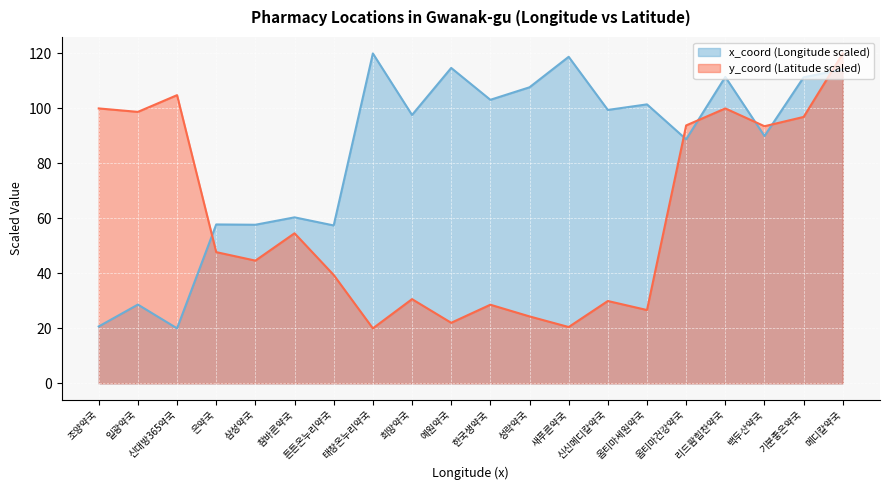

After their last crossing, which series has the higher values: y_coord or x_coord?

y_coord